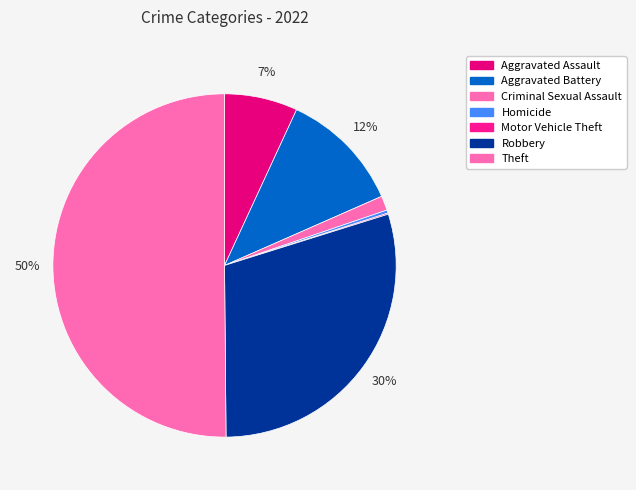

To the nearest percent, what is the combined percentage of Aggravated Assault and Criminal Sexual Assault?

8%